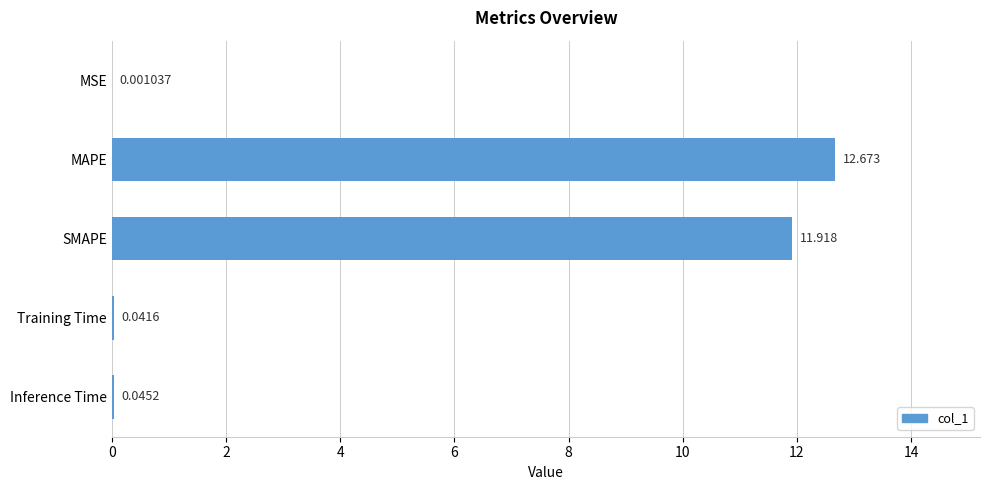

Where is the data nearest to the value 6?

SMAPE